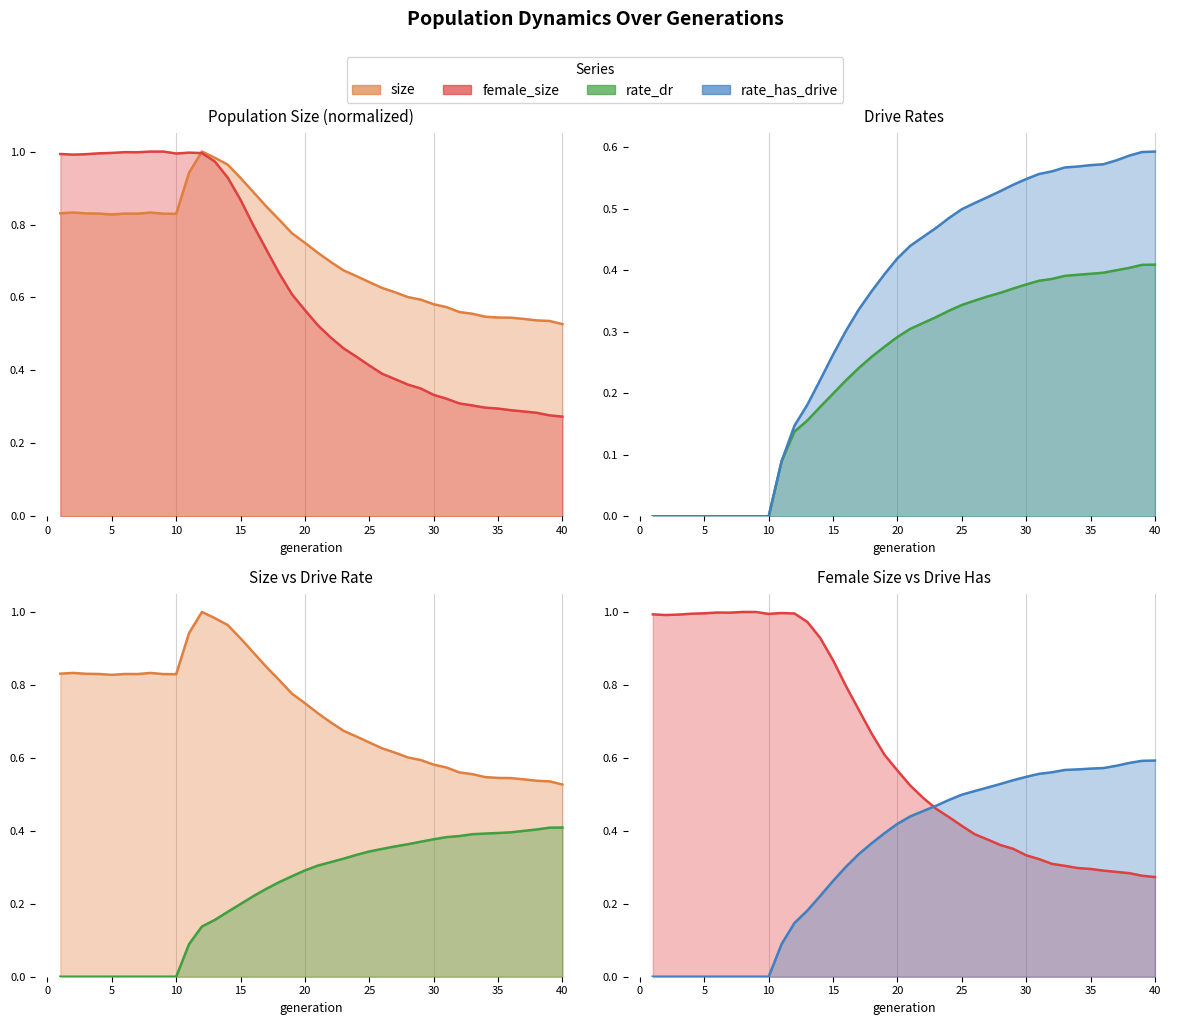

List the labels in order of female_size value, largest first.

8, 9, 6, 7, 11, 5, 12, 4, 10, 1, 3, 2, 13, 14, 15, 16, 17, 18, 19, 20, 21, 22, 23, 24, 25, 26, 27, 28, 29, 30, 31, 32, 33, 34, 35, 36, 37, 38, 39, 40